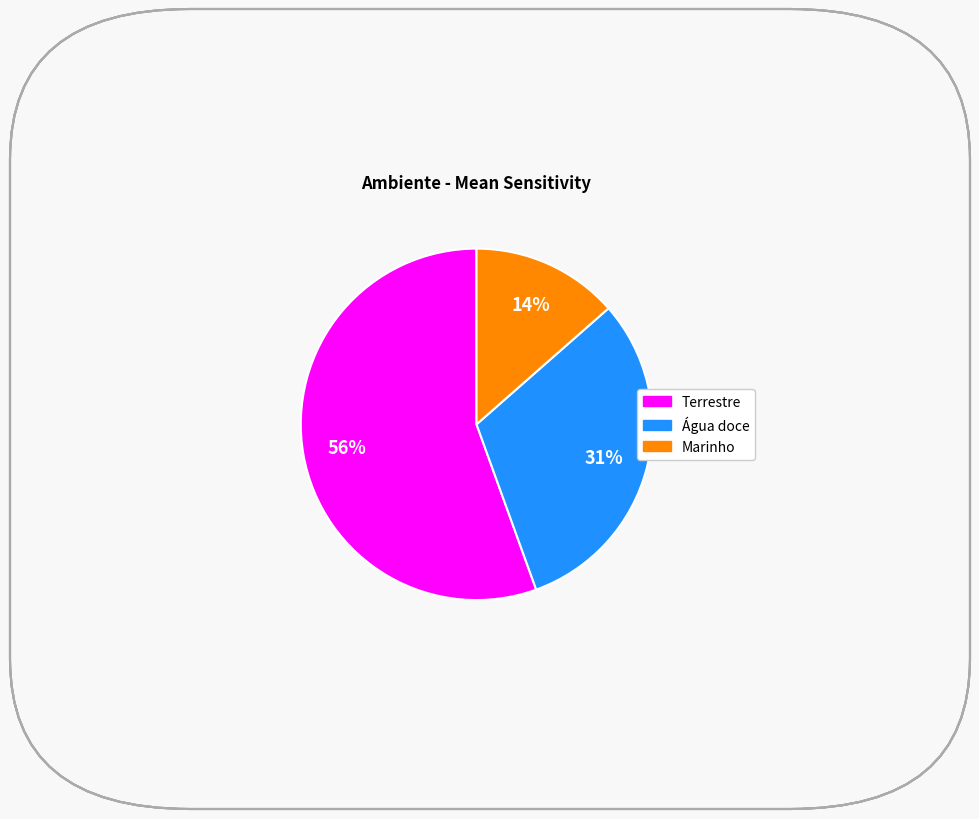

How many slices are in this pie chart?

3